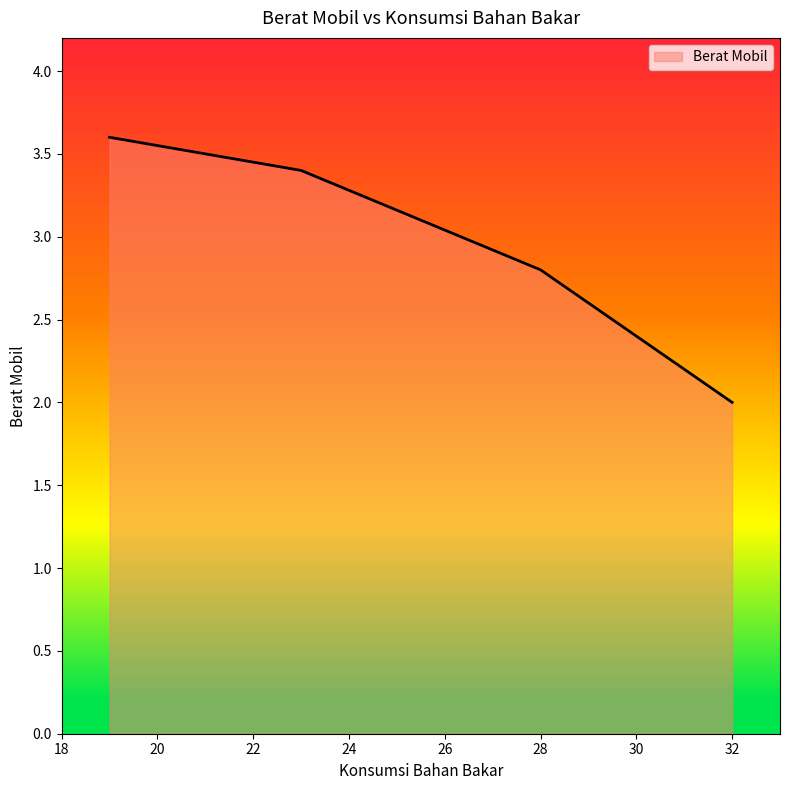

How many series are shown in this chart?

1